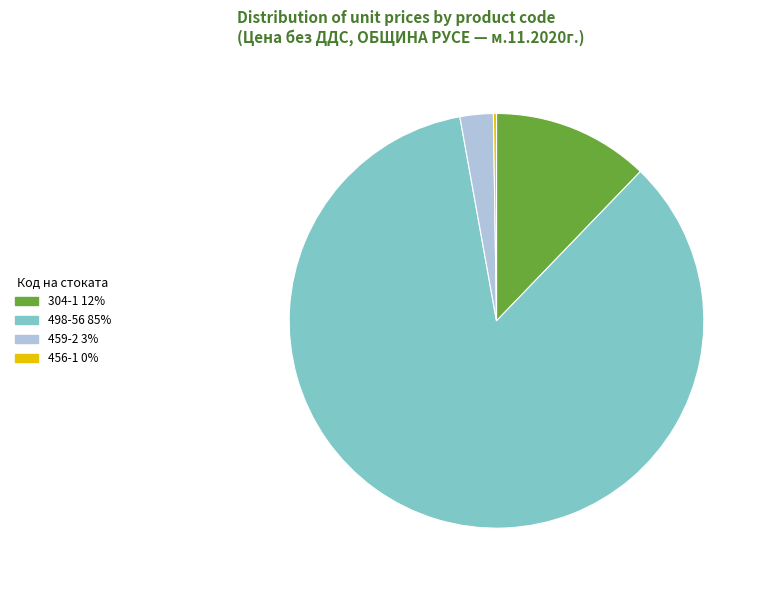

Do 459-2 and 498-56 together represent more than half of the pie?

Yes